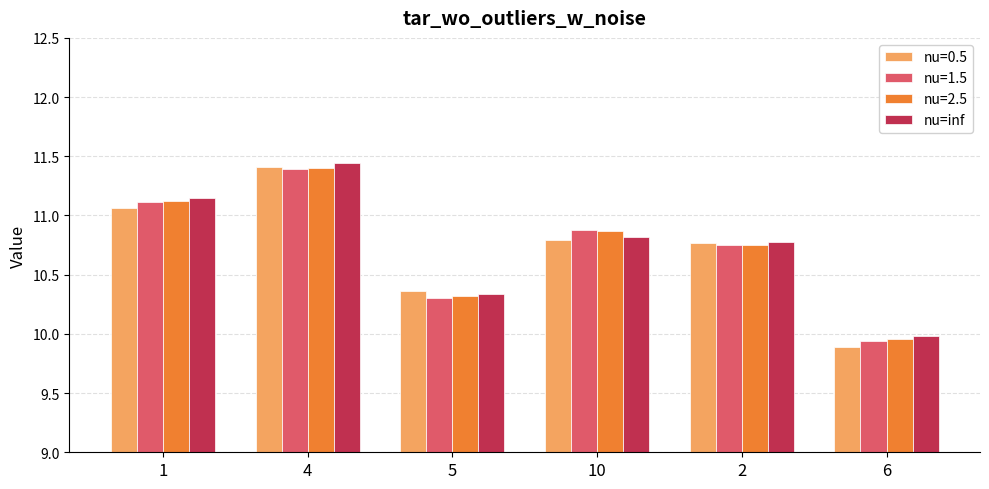

The nu=0.5 series shows 9.9 at 6. True or false?

True